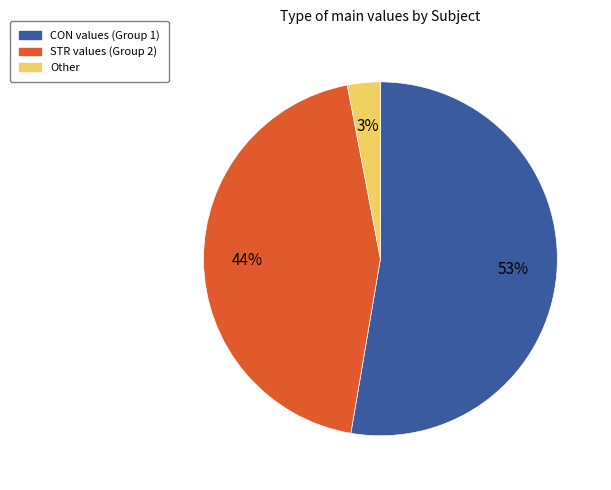

To the nearest percent, what is the average slice percentage?

33%